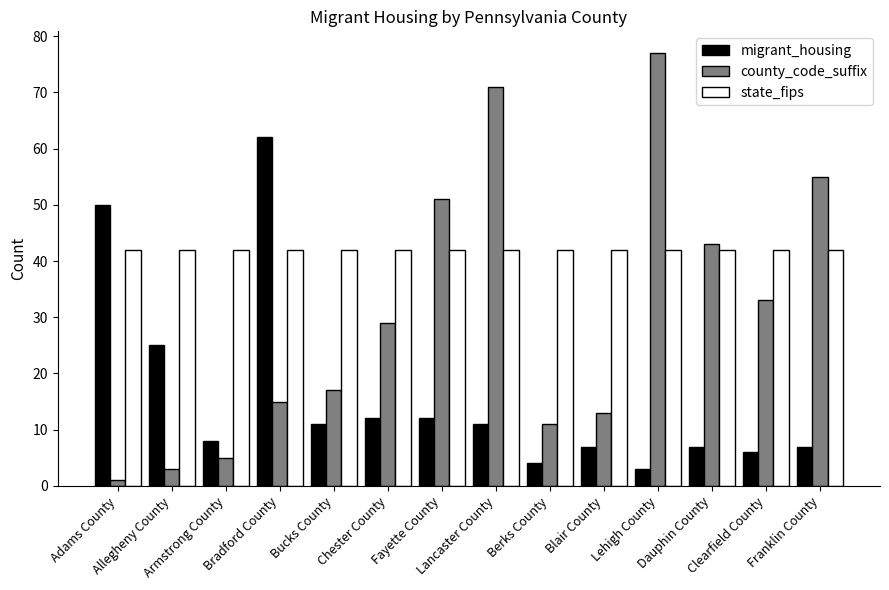

What position from the left is Chester County?

6